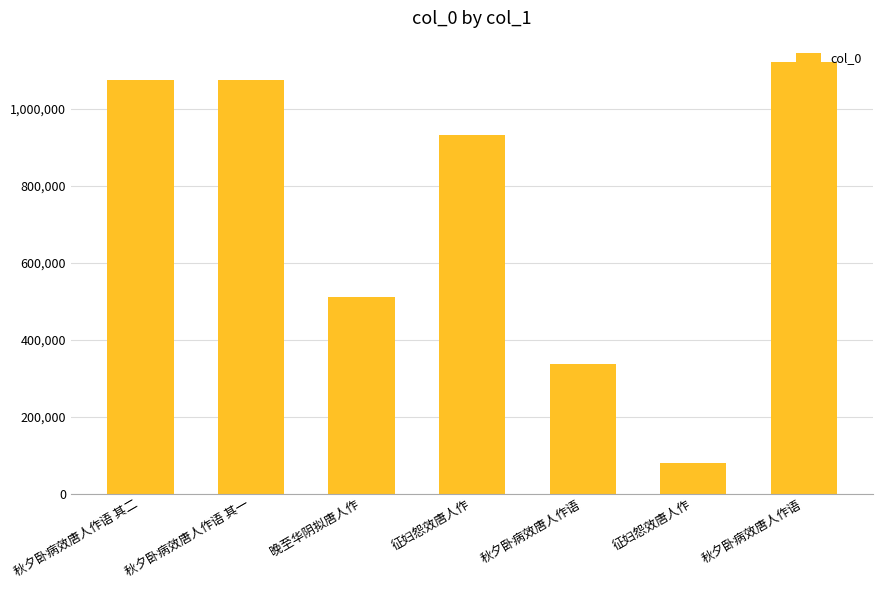

What is the minimum value shown in the chart?

78976